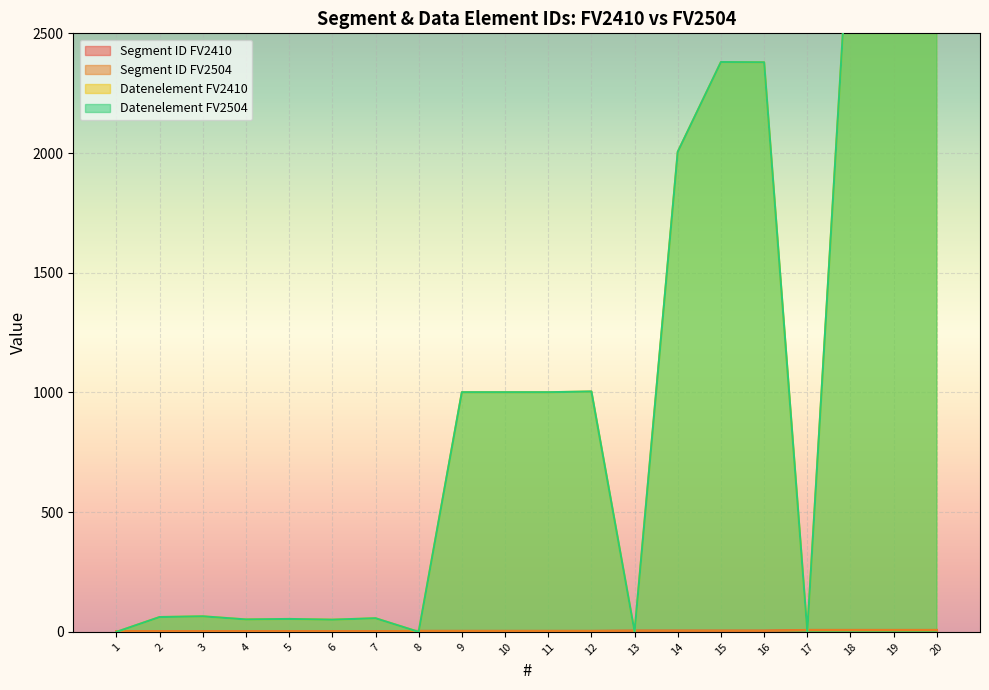

True or false: Datenelement FV2410 and Datenelement FV2504 intersect in this chart.

False